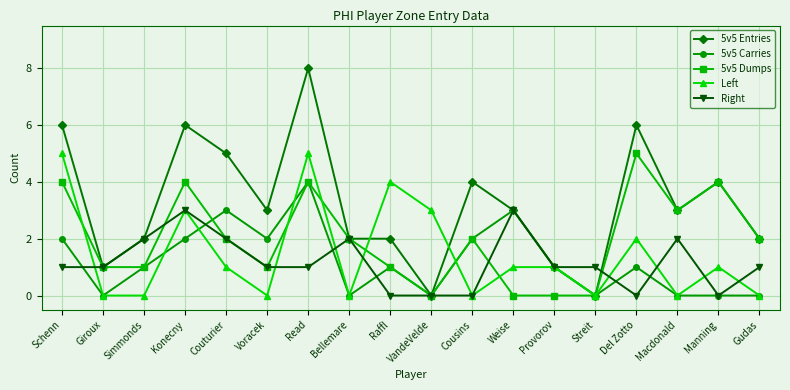

The Right series shows 2 at Schenn. True or false?

False